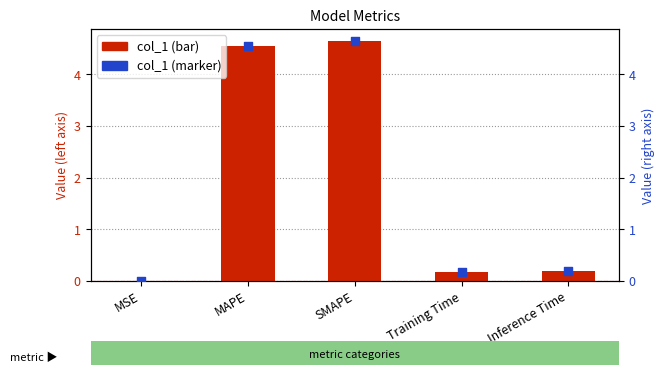

Which series reaches the minimum Y coordinate?

col_1